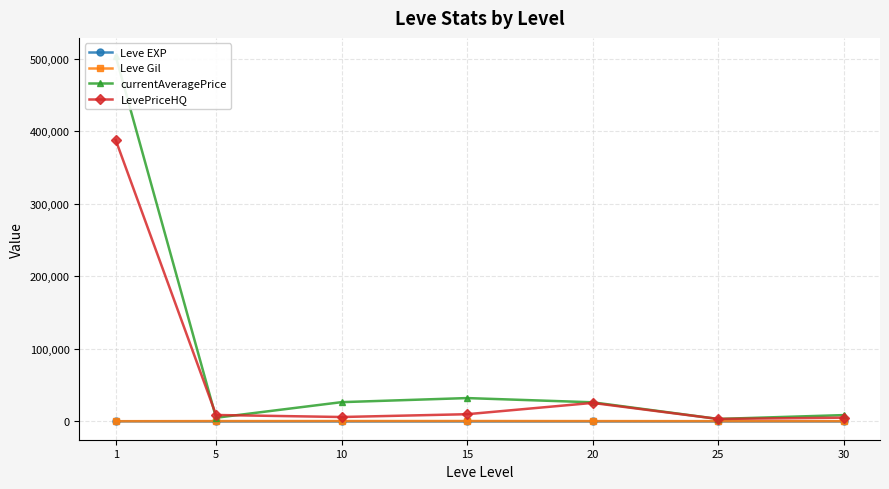

The Leve EXP series shows 29.7 at 25. True or false?

True